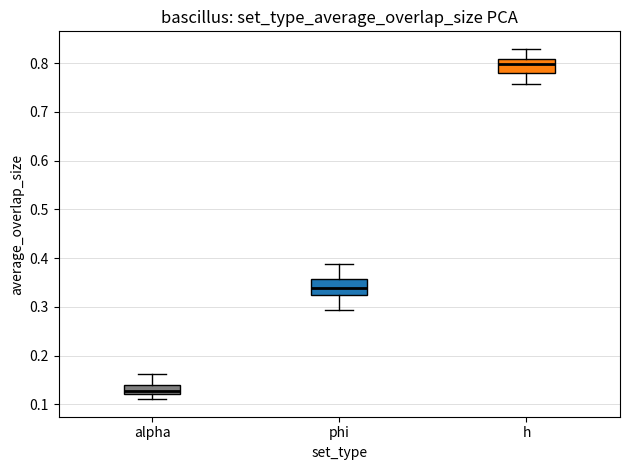

Reading left to right, read every box against the y-axis: the position of its median line, the range the box covers, and the ends of its whiskers. The values are not printed on the chart, so give them approximately, as read against the axis.

alpha: median 0.13, box 0.12 to 0.14, whiskers 0.11 to 0.16
phi: median 0.34, box 0.32 to 0.36, whiskers 0.29 to 0.39
h: median 0.80, box 0.78 to 0.81, whiskers 0.76 to 0.83